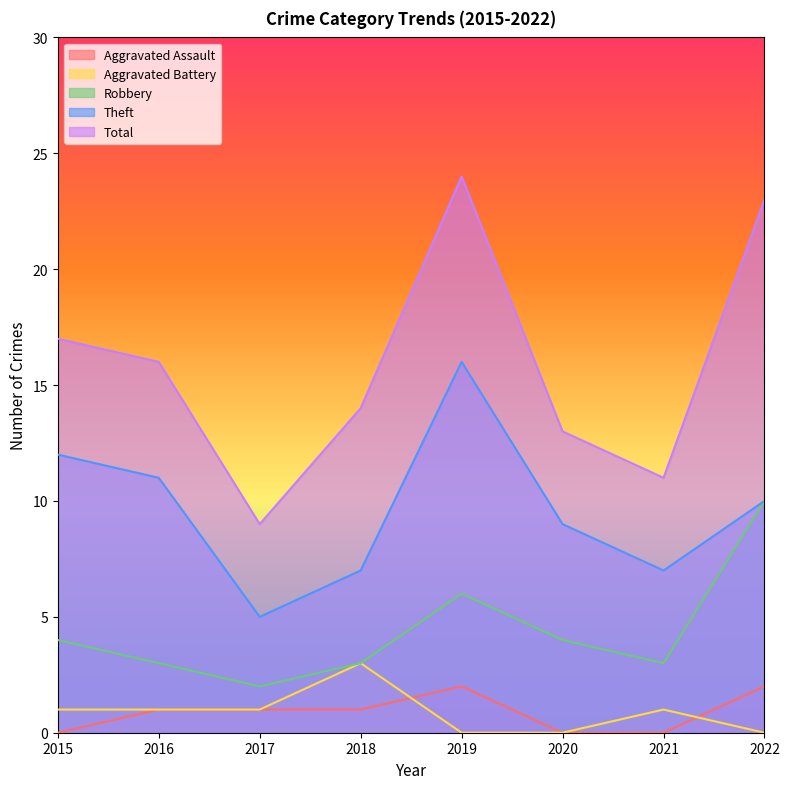

Which series has the largest range (max minus min)?

Total